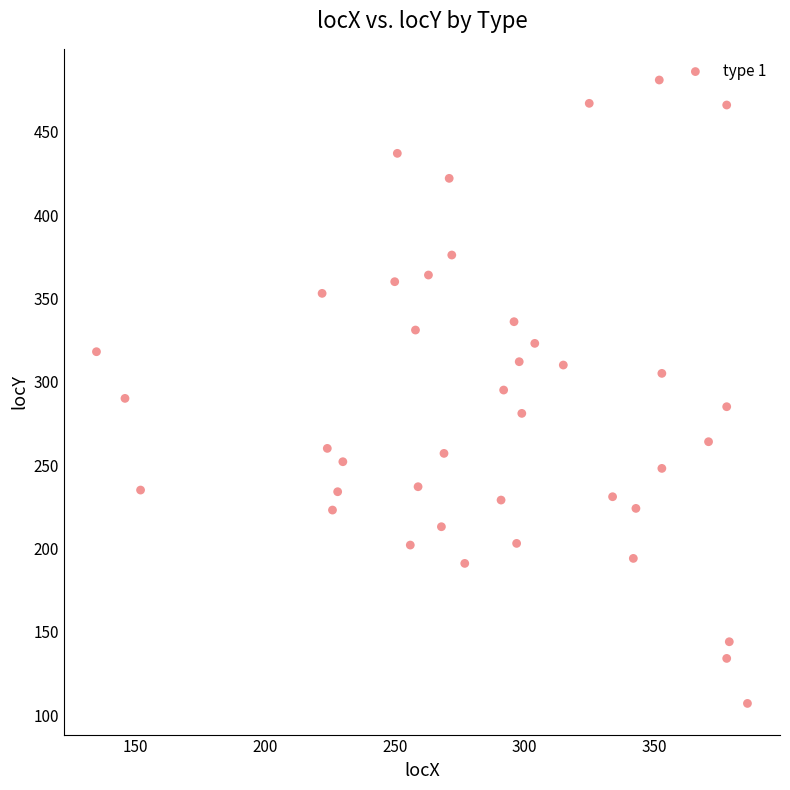

What is the range of X values (max minus min)?

251